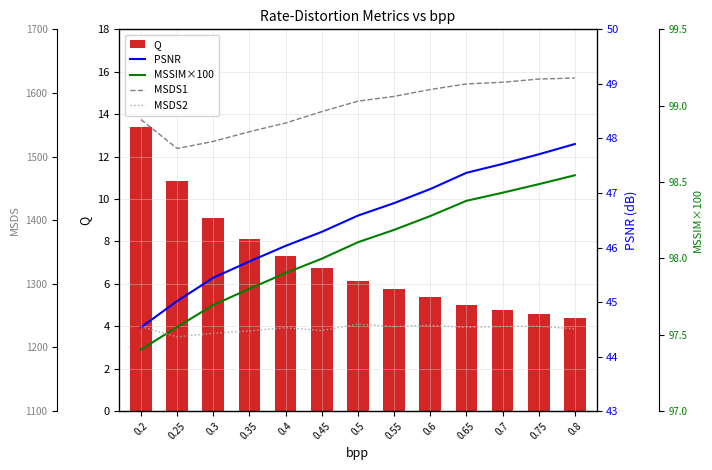

How many categories are shown in the chart?

13